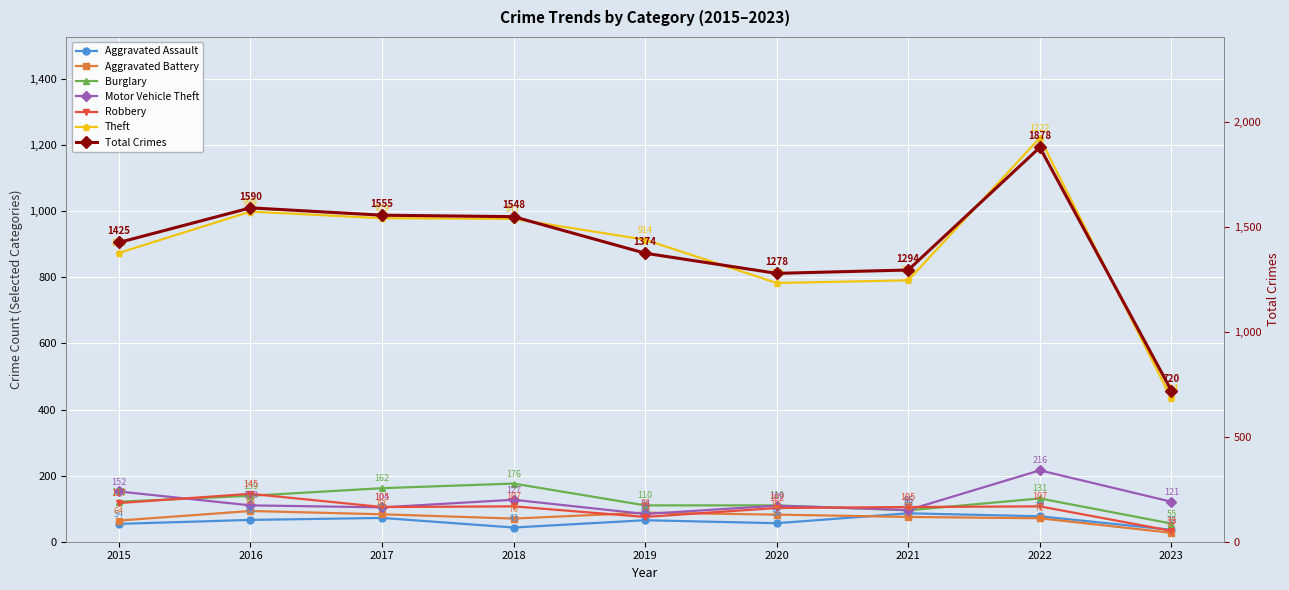

The Aggravated Battery series shows 48 at 2020. True or false?

False